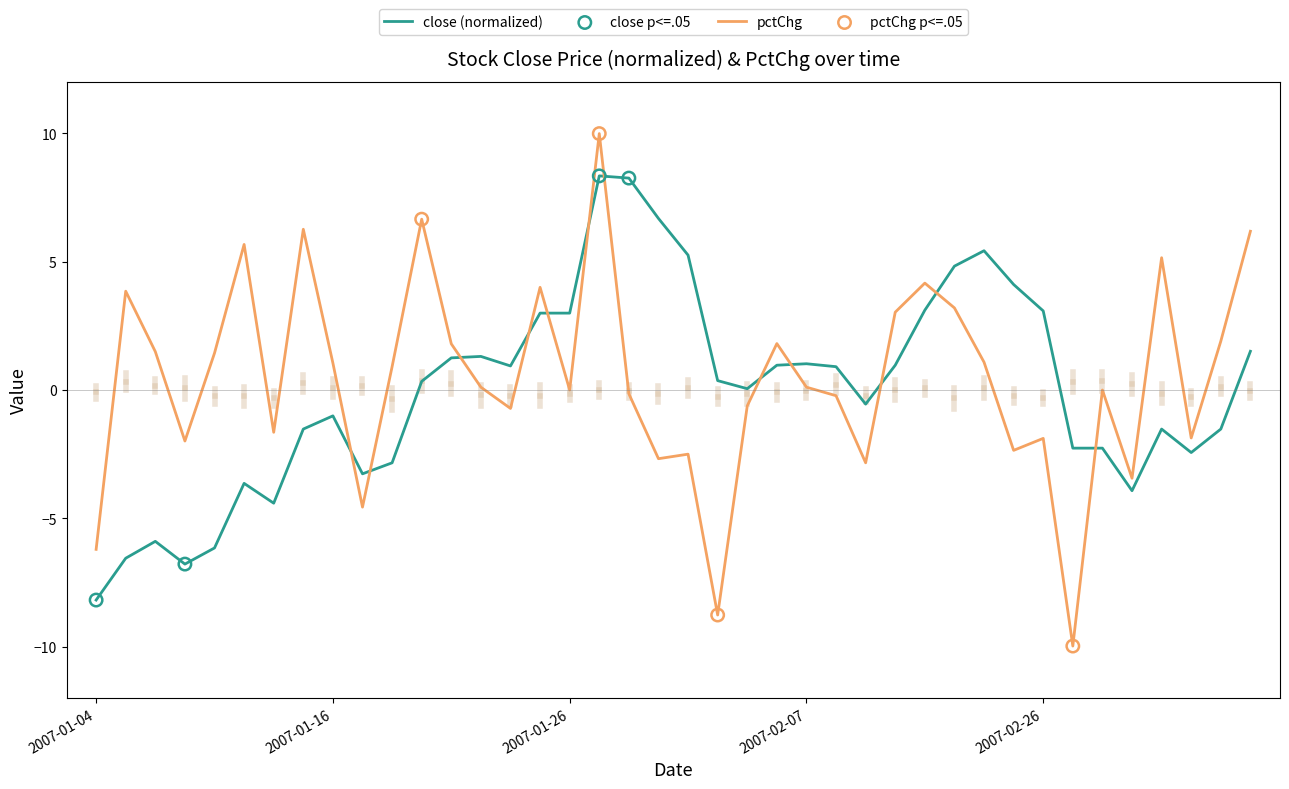

Which series has the widest spread of values?

pctChg